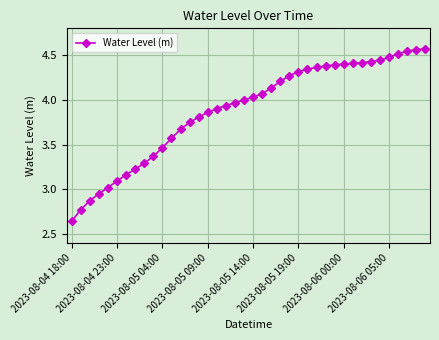

What is the difference between the maximum and minimum values?

1.9